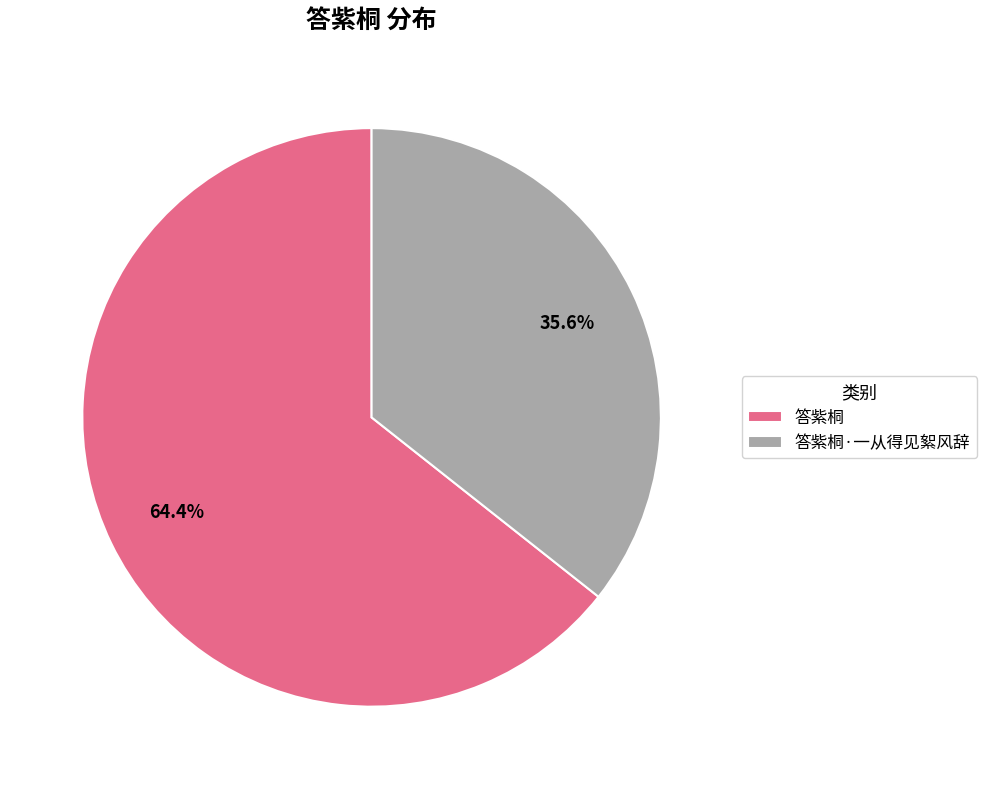

What is the ratio of the value at 答紫桐 to the value at 答紫桐·一从得见絮风辞?

1.8